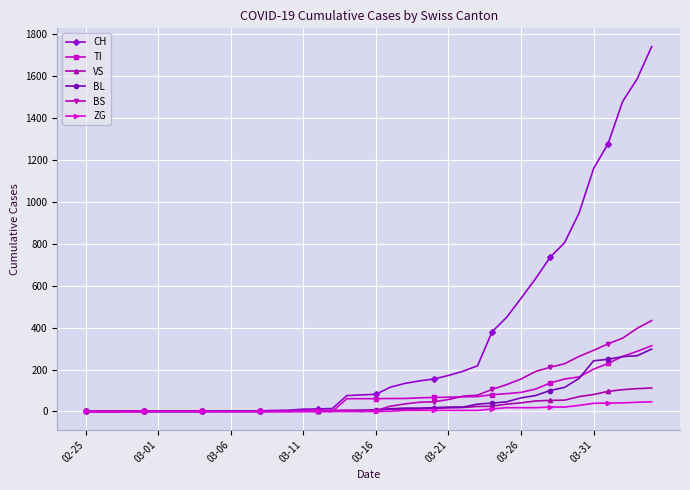

Which series has the largest total across all categories?

CH